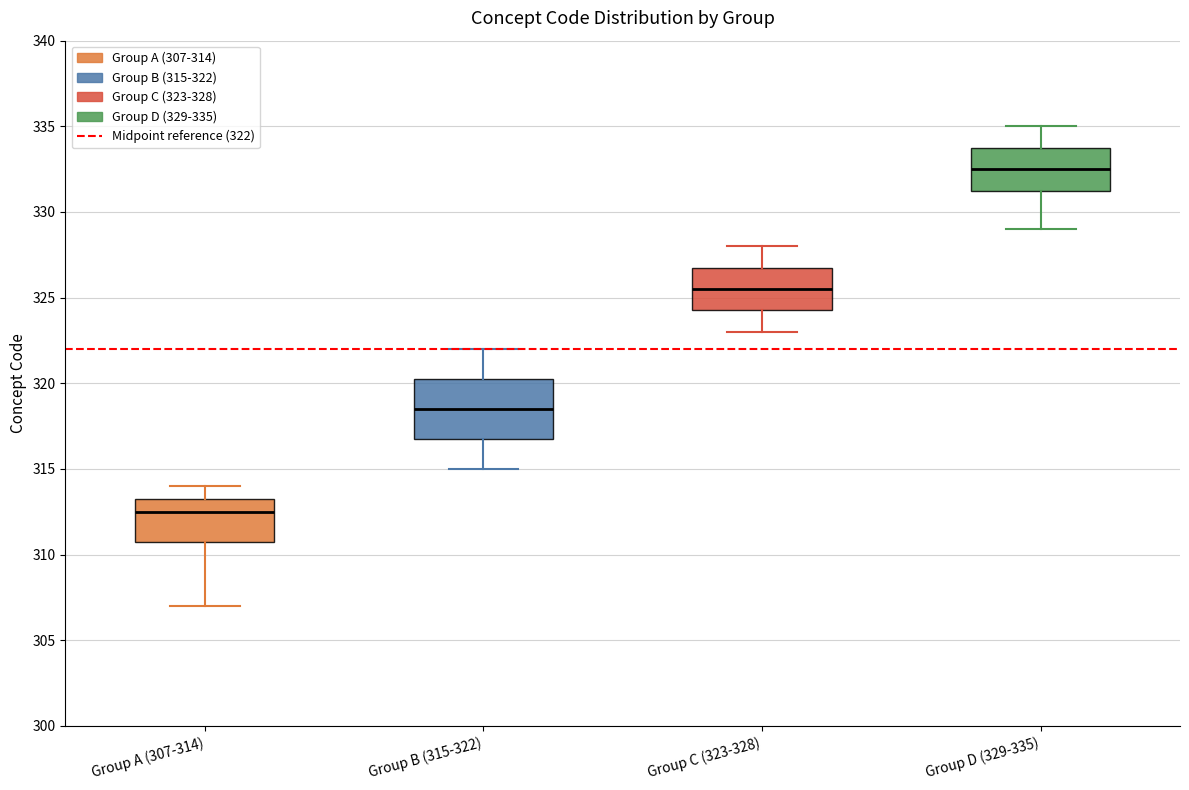

Reading left to right, read every box against the y-axis: the position of its median line, the range the box covers, and the ends of its whiskers. The values are not printed on the chart, so give them approximately, as read against the axis.

Group A (307-314): median 312.5, box 311.0 to 313.5, whiskers 307.0 to 314.0
Group B (315-322): median 318.5, box 317.0 to 320.5, whiskers 315.0 to 322.0
Group C (323-328): median 325.5, box 324.5 to 327.0, whiskers 323.0 to 328.0
Group D (329-335): median 332.5, box 331.5 to 334.0, whiskers 329.0 to 335.0